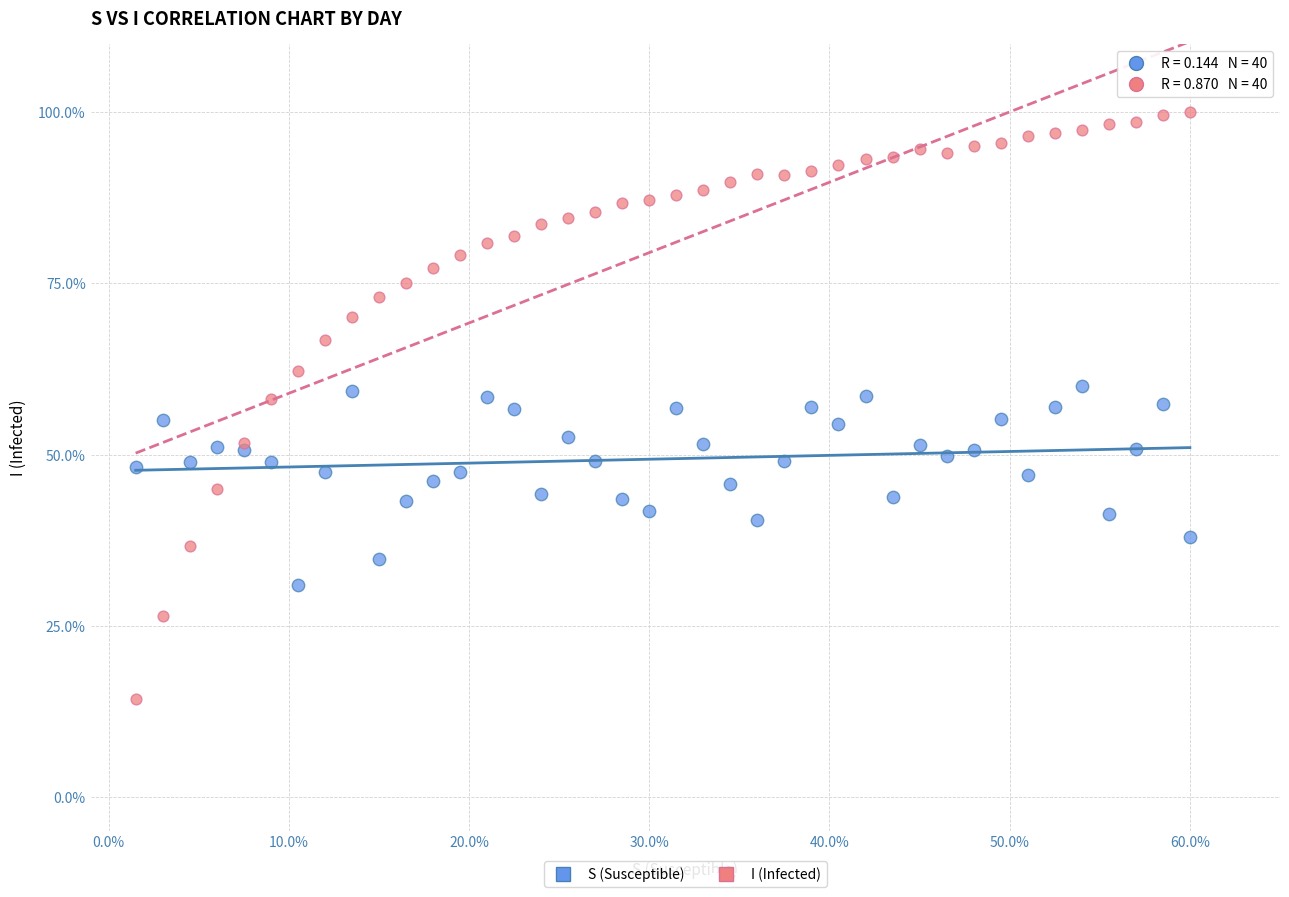

Which series reaches the maximum Y coordinate?

I (Infected)